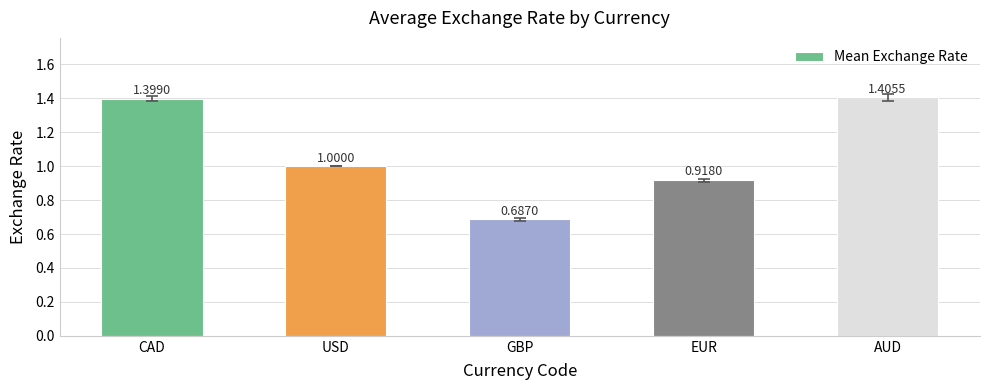

What is the label of the 4th bar from the right?

USD